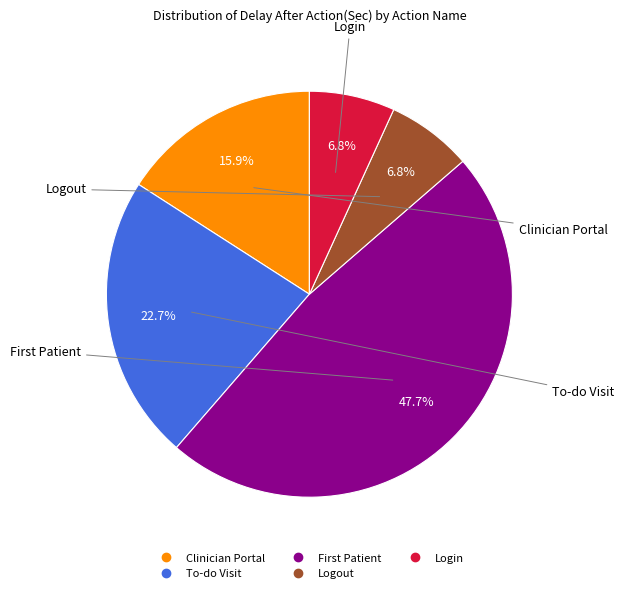

Is there any slice that represents more than half of the pie?

No